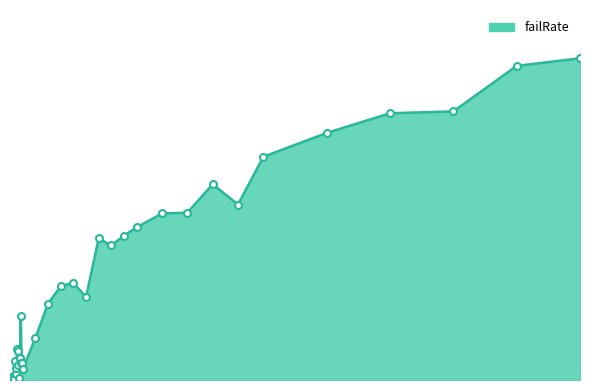

Is this an area chart (filled region under the line)?

Yes